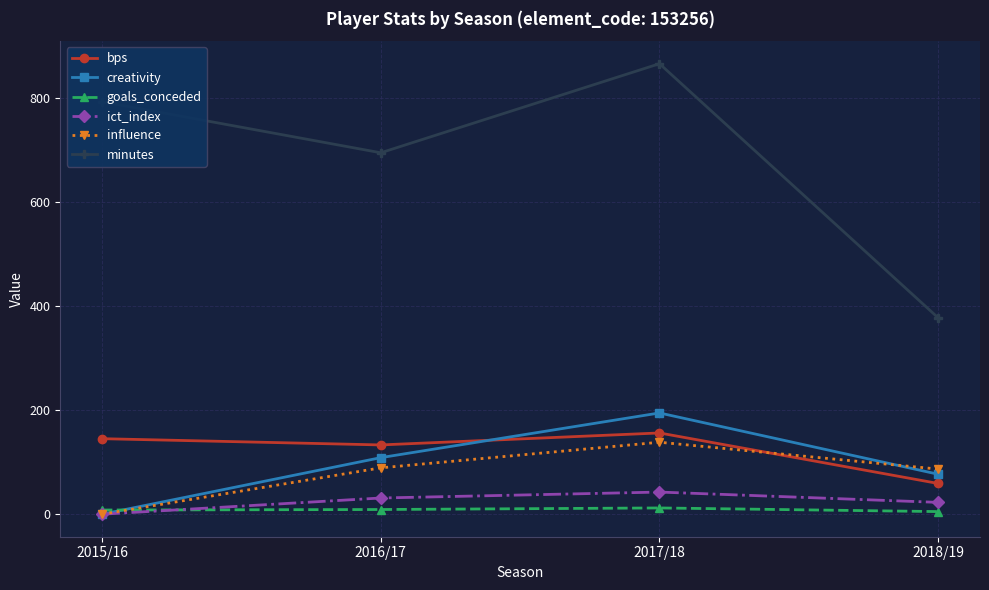

The value of creativity at 2018/19 is 17.4. True or false?

False